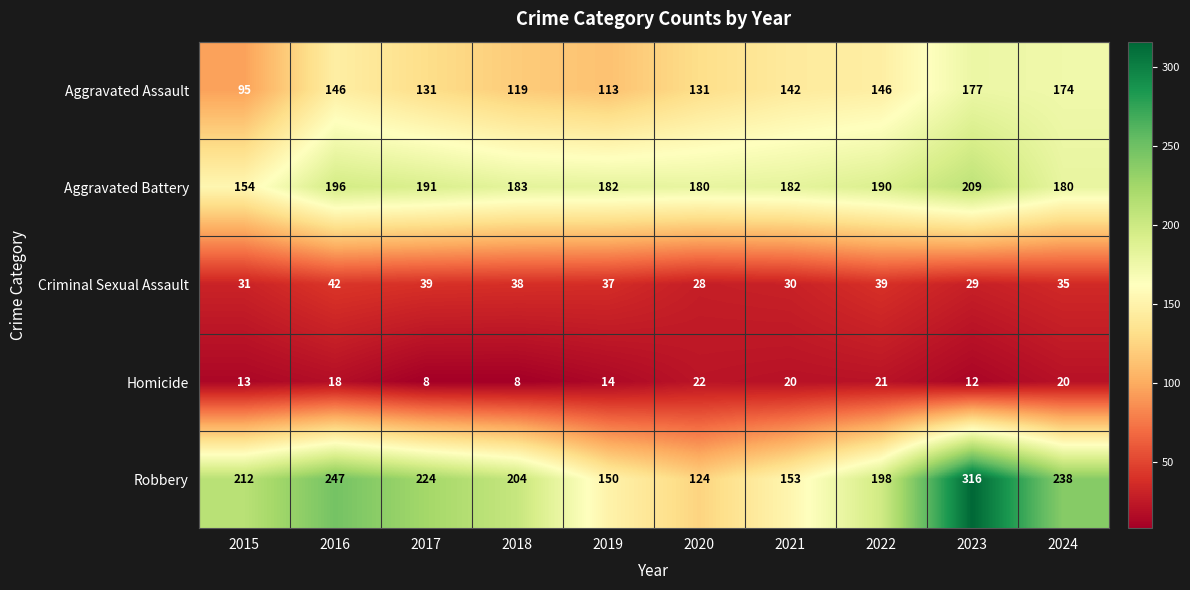

Where is Homicide nearest to the value 15?

2019